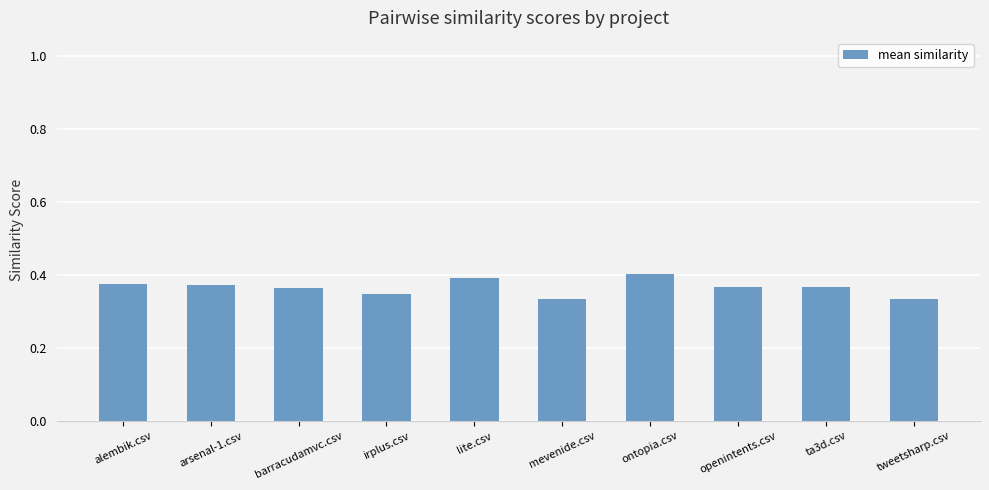

What is the difference between the second highest and second lowest values?

0.1